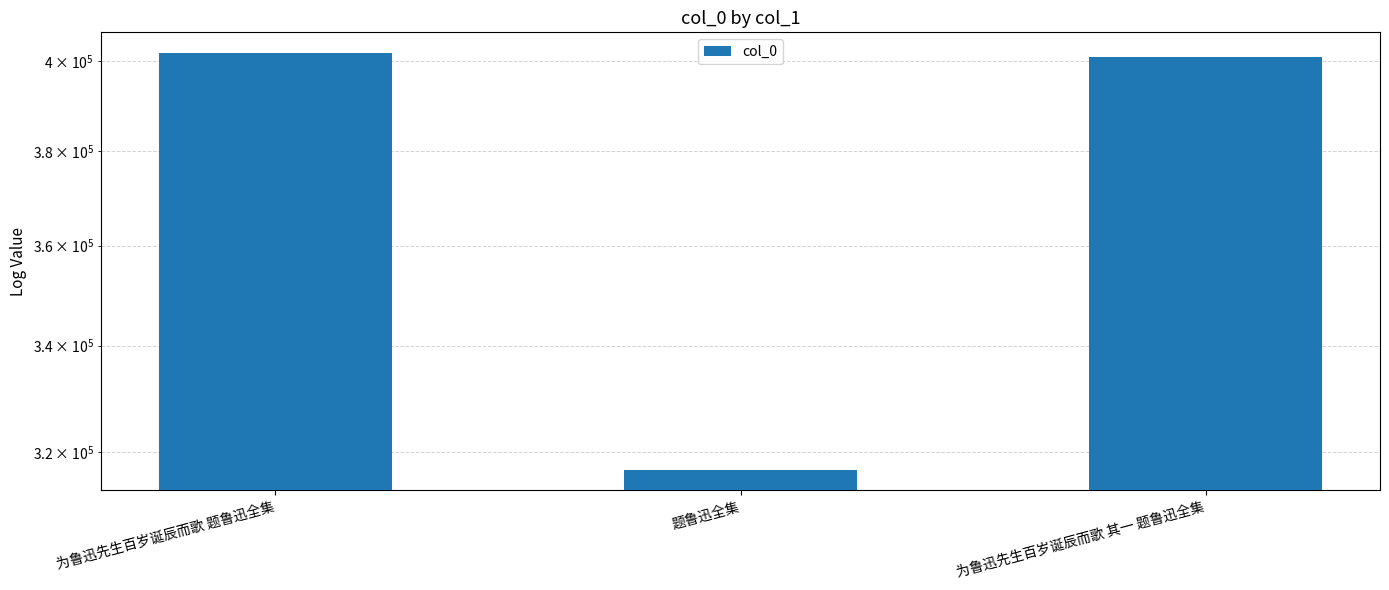

Is it true that the value at 为鲁迅先生百岁诞辰而歌 其一 题鲁迅全集 is 698679?

False